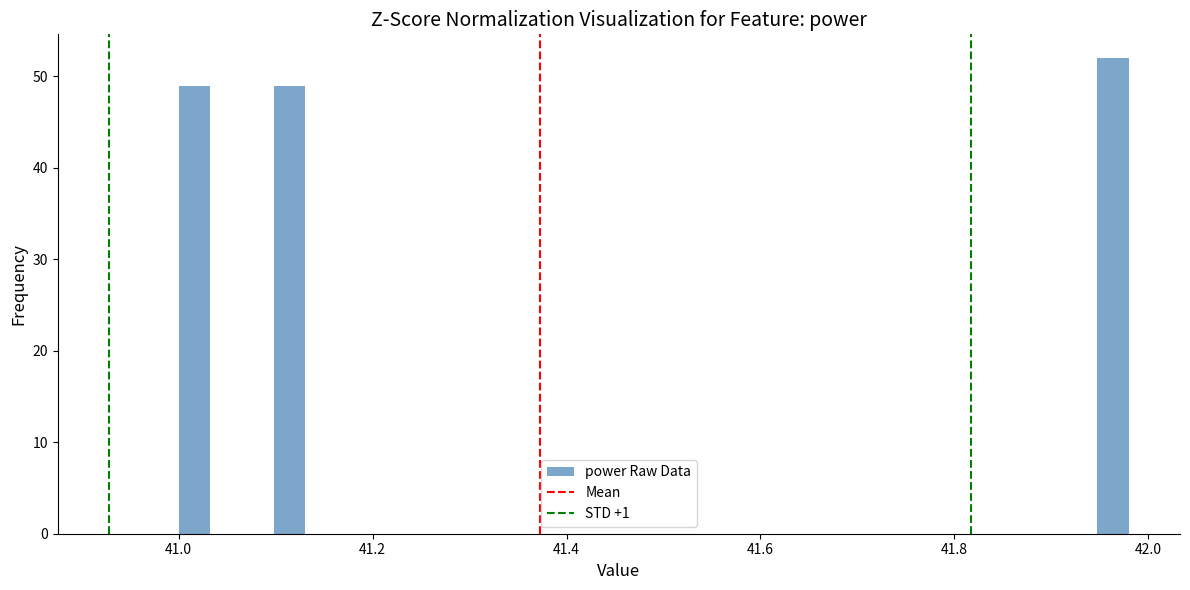

Around what value on the x-axis is the tallest bar? Give the approximate position of its centre, as read against the axis.

41.96